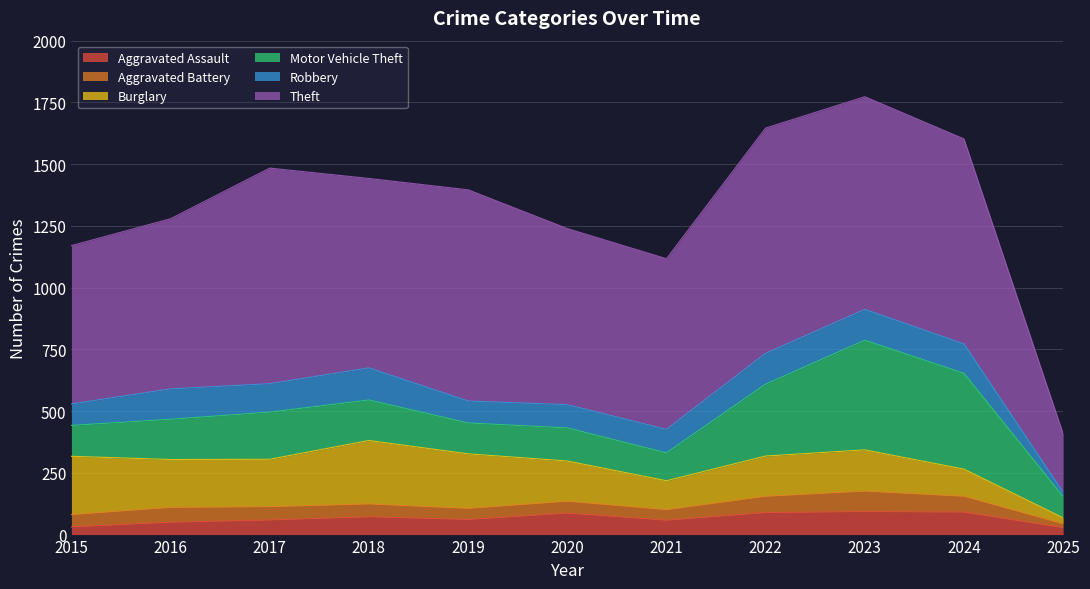

At which label does Aggravated Battery reach its peak?

2023